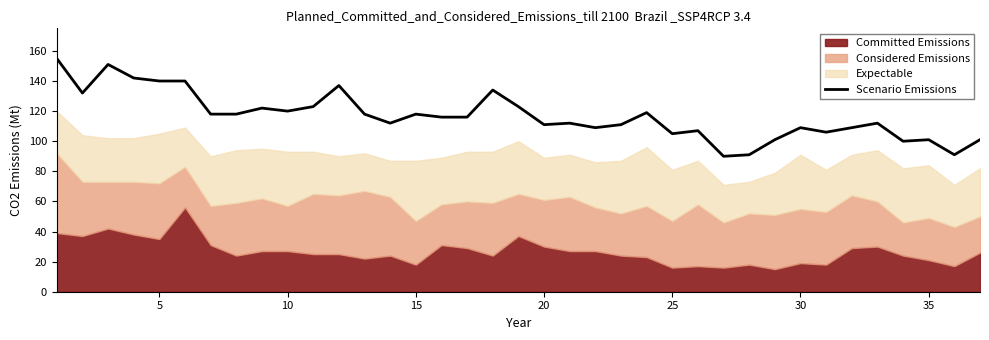

What is the sum of all values?

4320